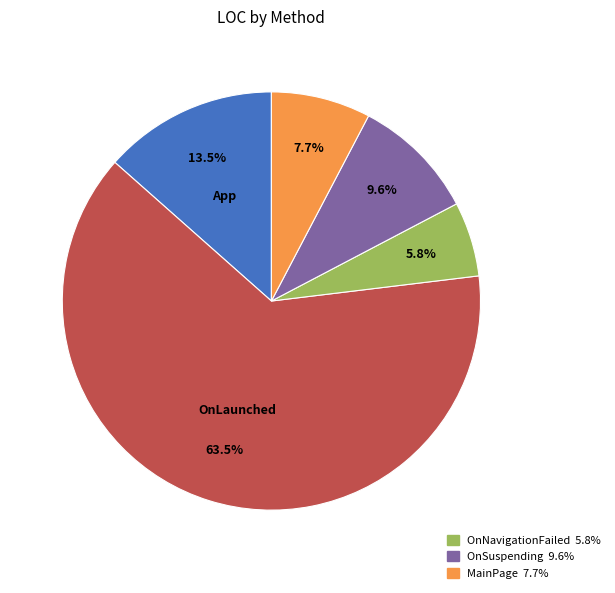

Is there a majority slice in this chart?

Yes